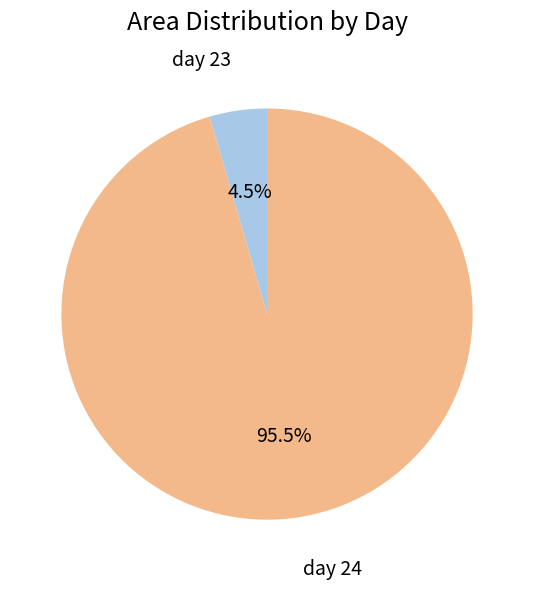

To the nearest percent, what is the average slice percentage?

50%